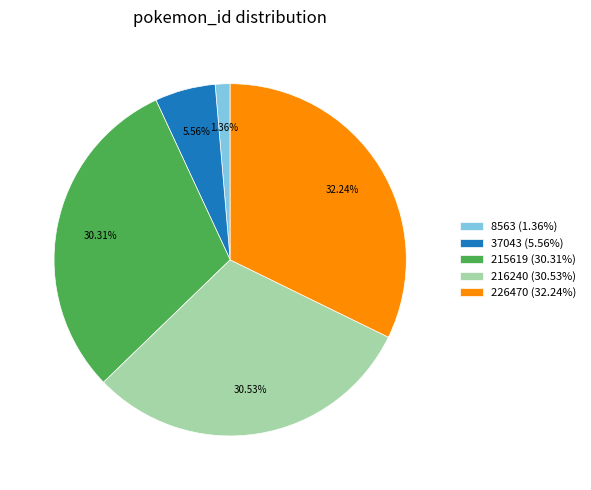

Between 215619 (30.31%) and 37043 (5.56%), which is larger?

215619 (30.31%)